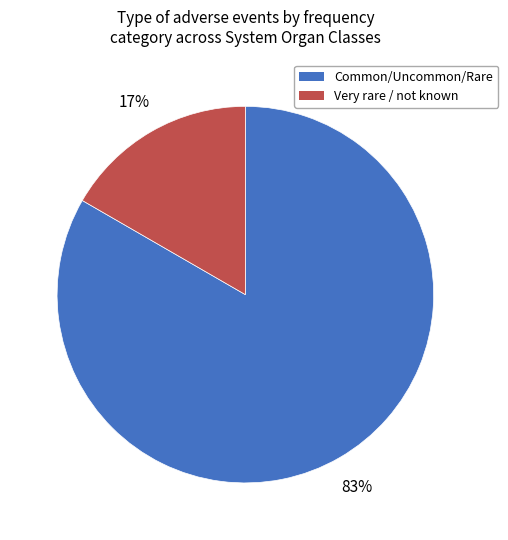

Count the number of slices in the pie.

2